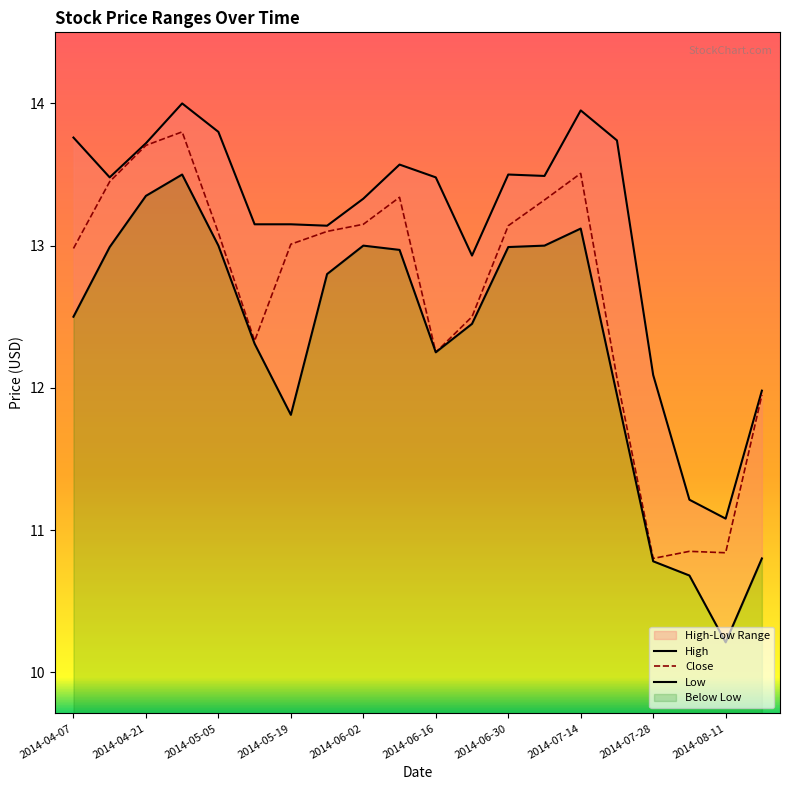

What is the label of the 7th point from the right?

2014-07-07